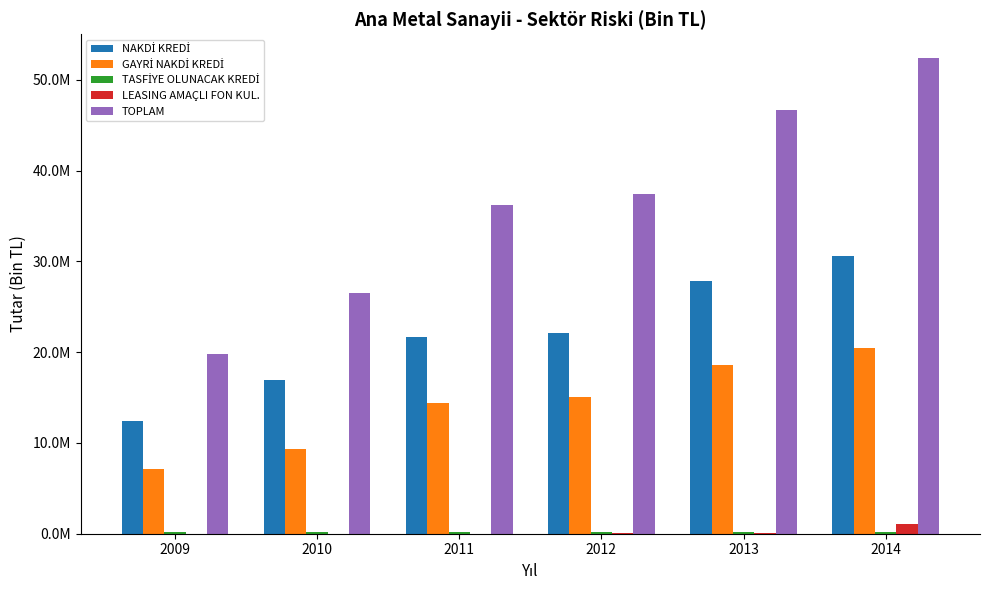

Are the bars grouped side by side (vs. stacked)?

Yes